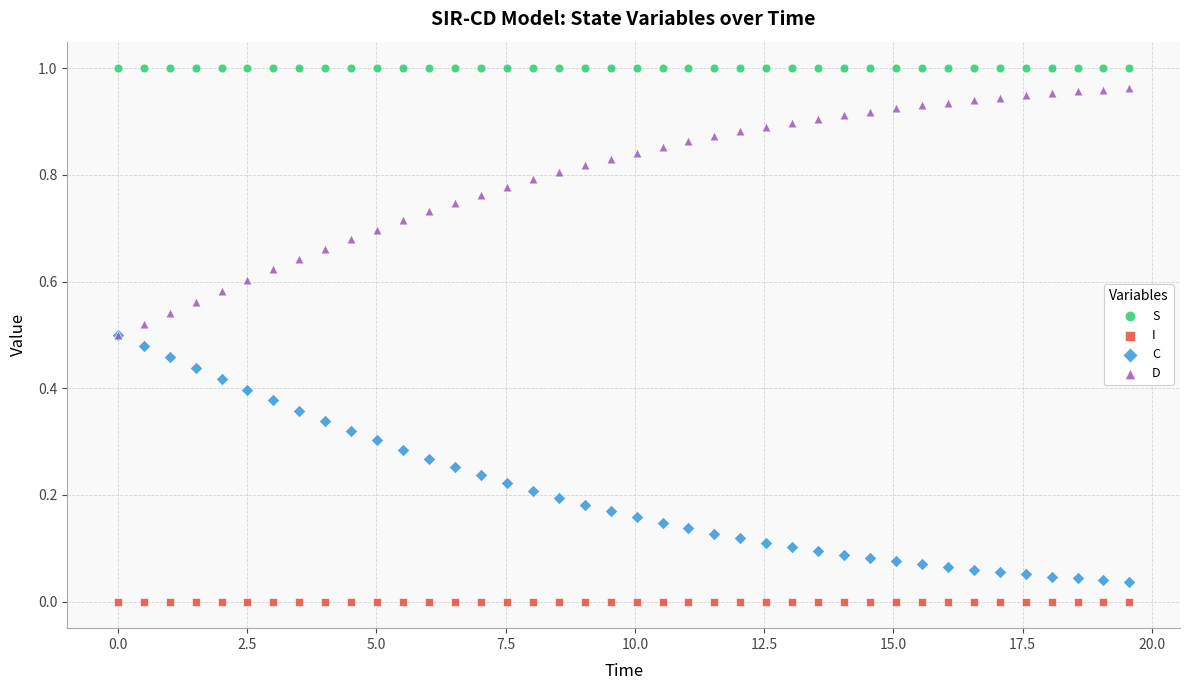

Which series reaches the maximum Y coordinate?

S